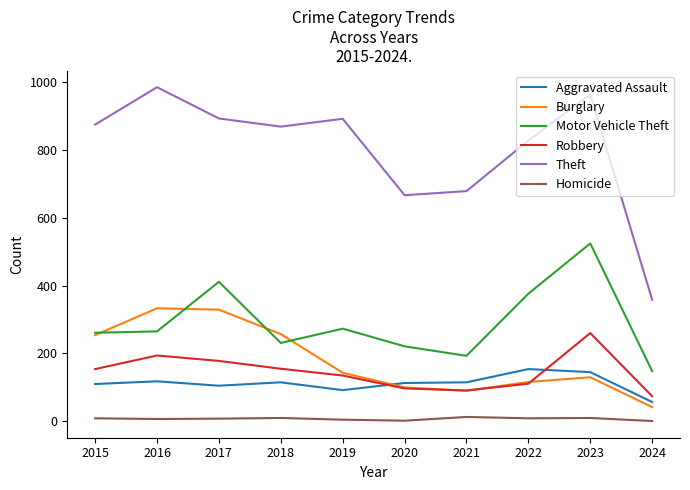

The value of Robbery at 2020 is 42. True or false?

False